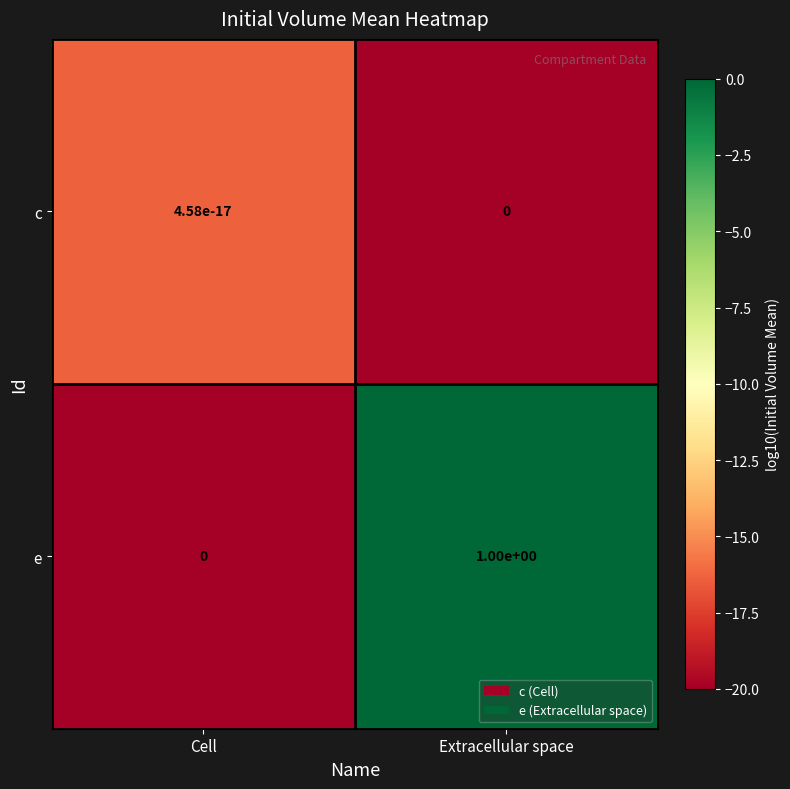

List the series in order of their overall mean, highest first.

e, c